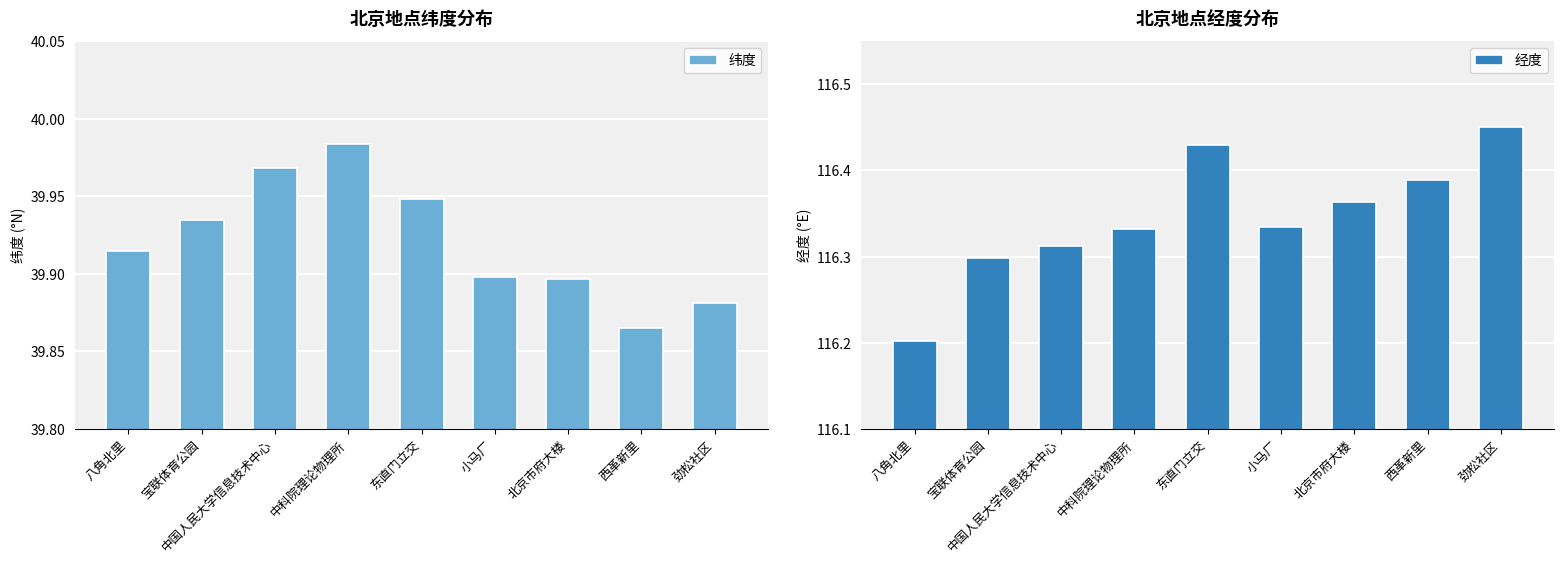

At which category is the sum across all series the highest?

东直门立交